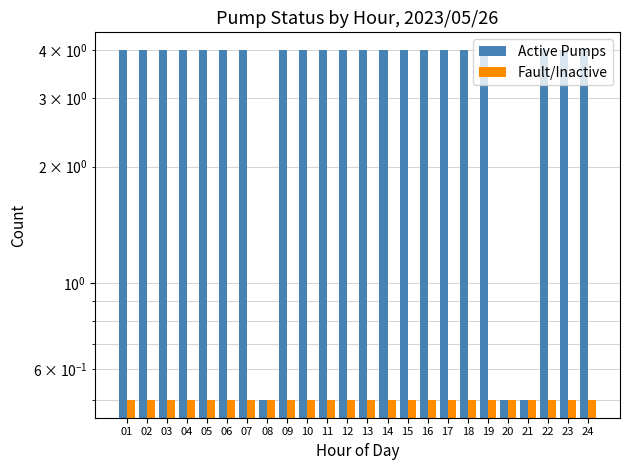

Rank the series at 05 from highest to lowest value.

Active Pumps, Fault/Inactive